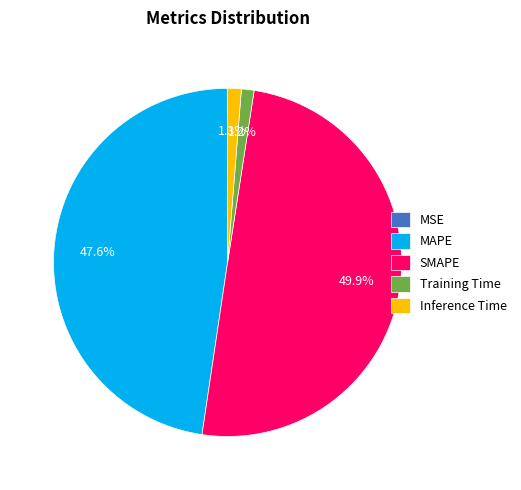

What percentage do MAPE and Inference Time together represent?

48.9%